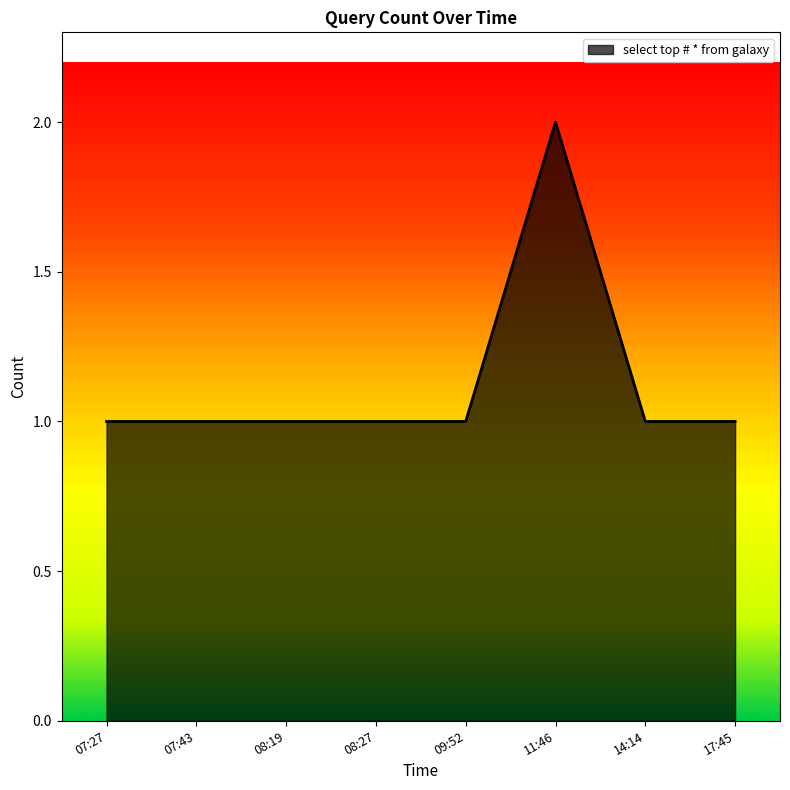

What is the difference between the maximum and minimum values?

1